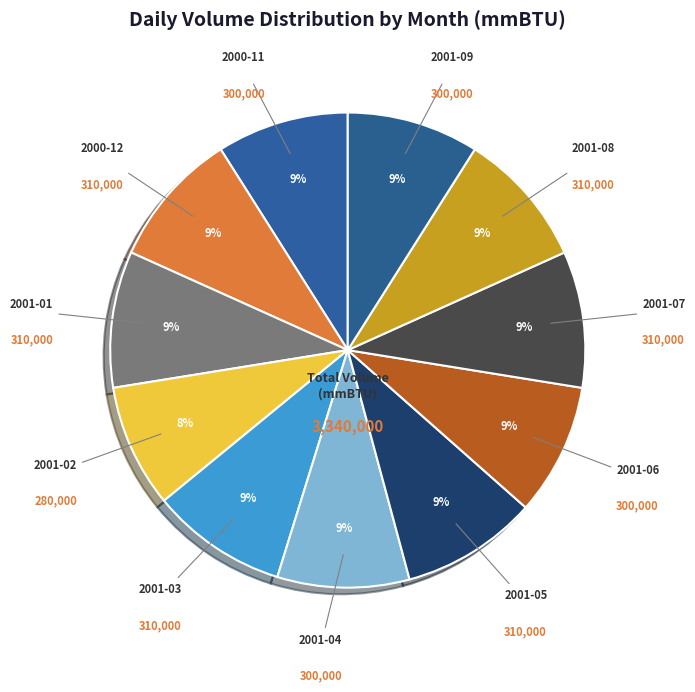

What is the ratio of the value at 2000-11 to the value at 2000-12?

1.0